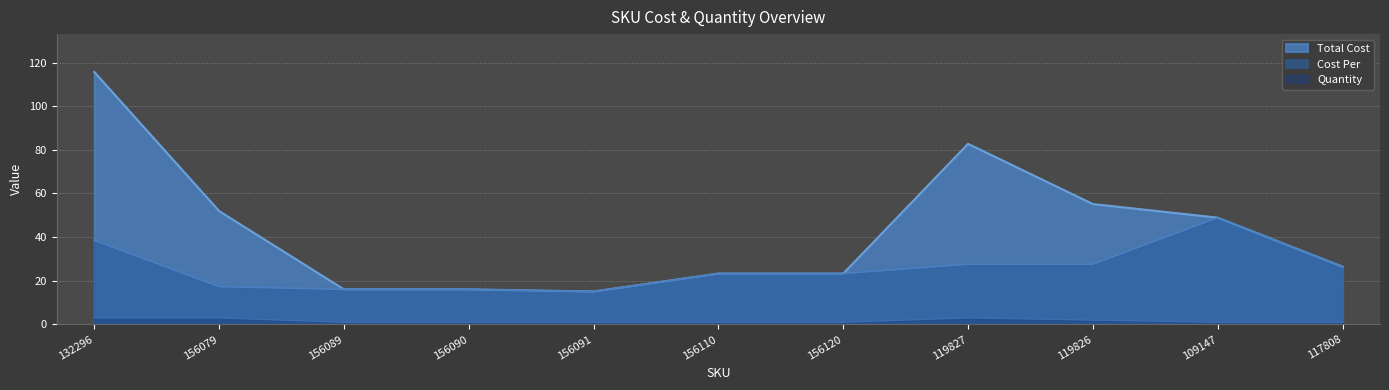

What is the sum of all Total Cost values?

474.8